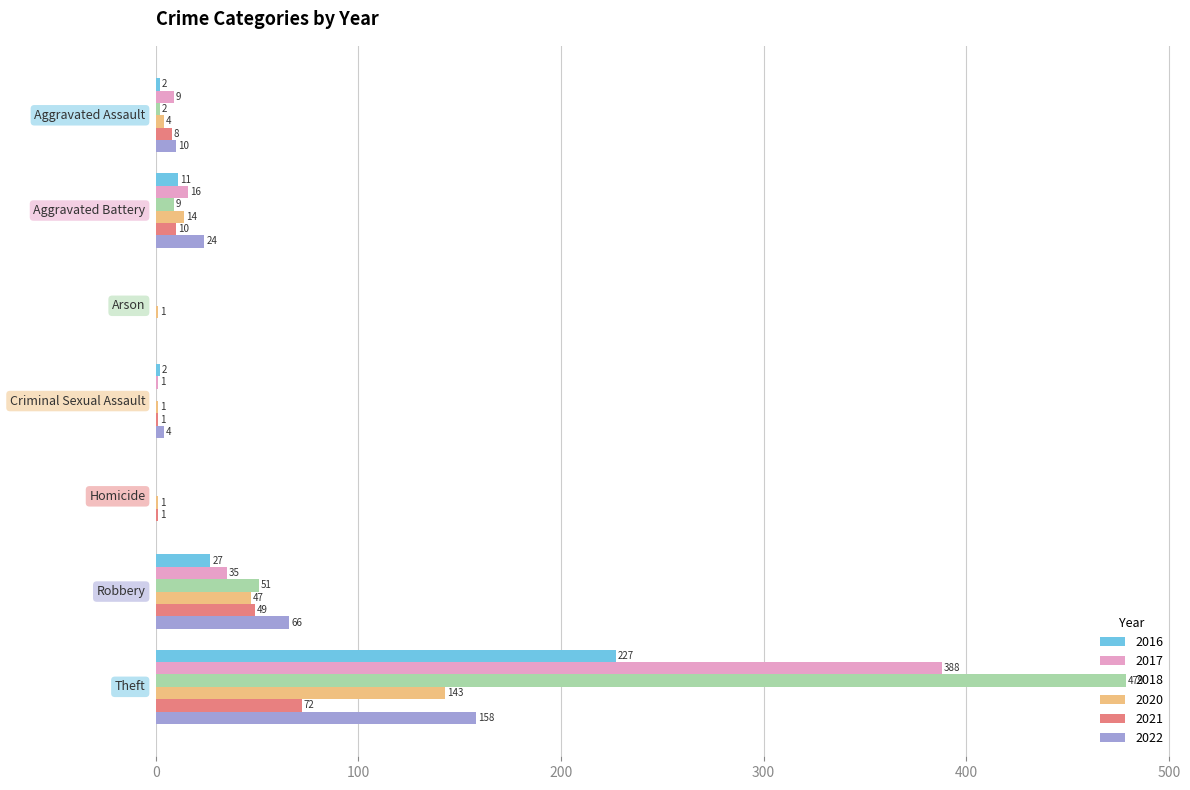

Which series has the largest total across all categories?

2018